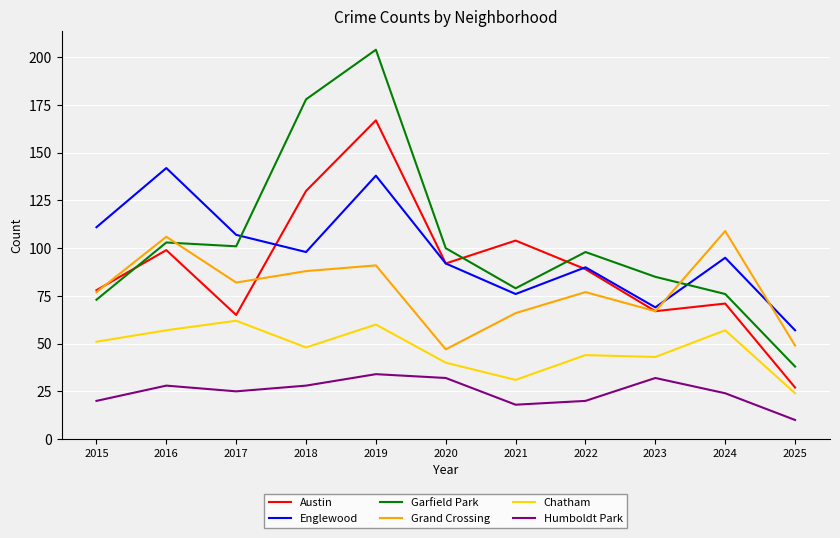

What is the total value across all series at 2017?

442